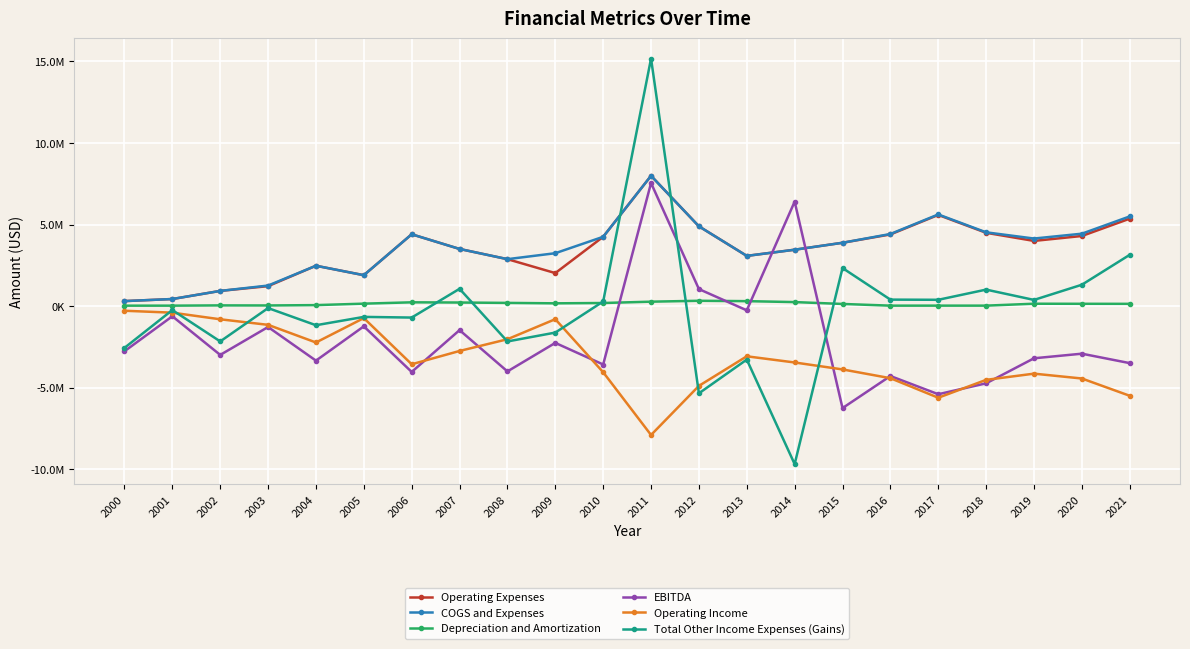

How many interior local valleys does the EBITDA series have?

8